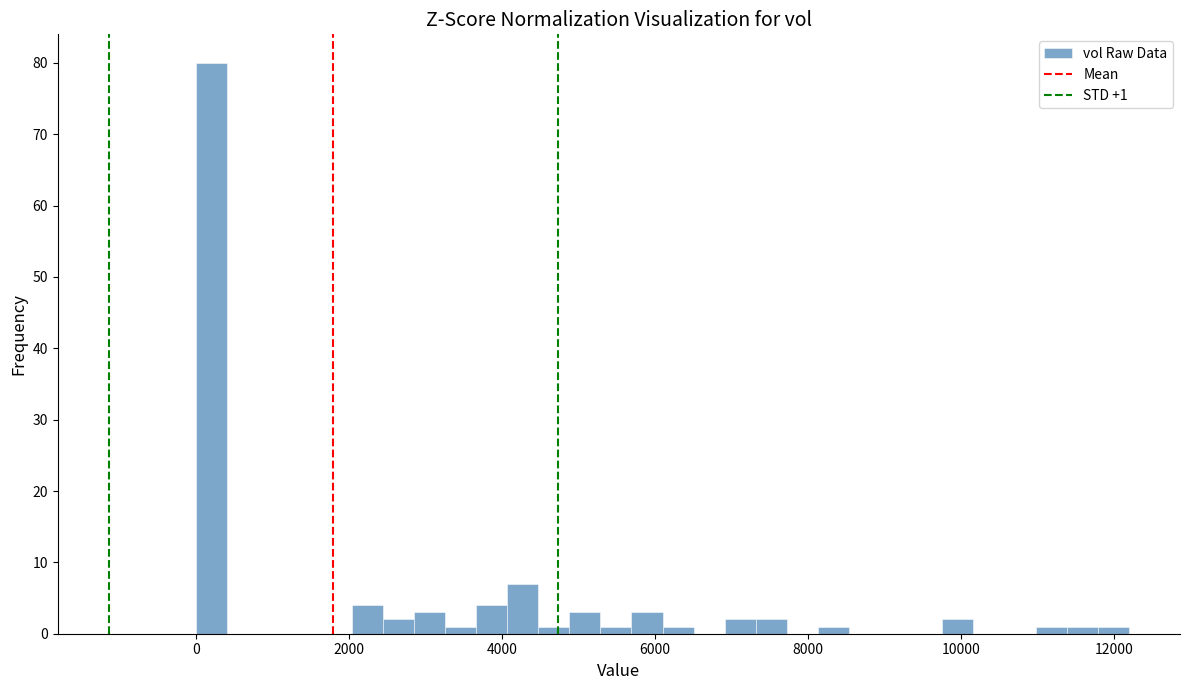

Read against the x-axis, roughly where is the centre of the tallest bar?

200